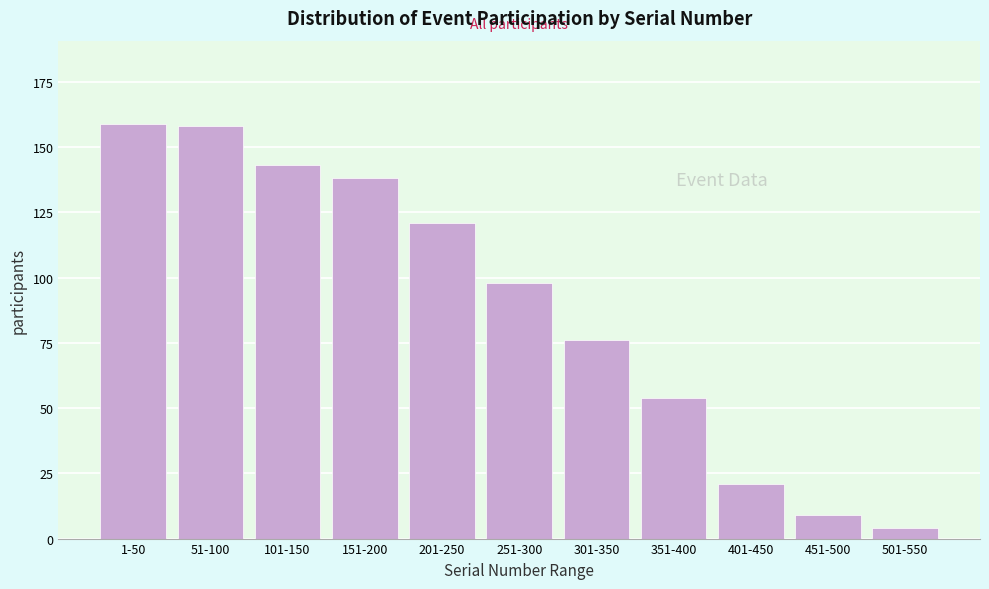

Reading left to right, list all the values displayed in this chart.

1-50=159	51-100=158	101-150=143	151-200=138	201-250=121	251-300=98	301-350=76	351-400=54	401-450=21	451-500=9	501-550=4